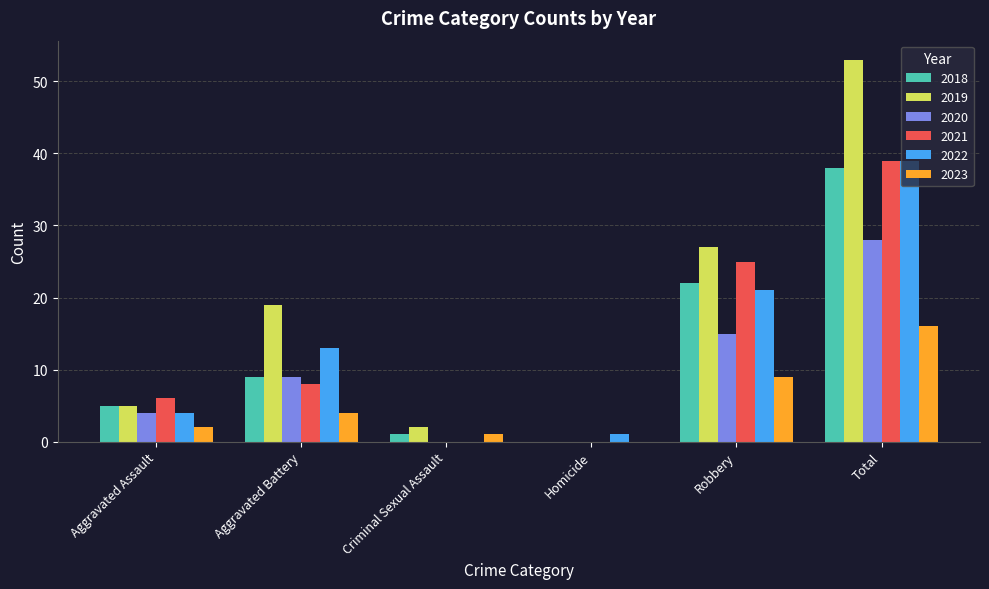

The 2020 series shows 0 at Homicide. True or false?

True